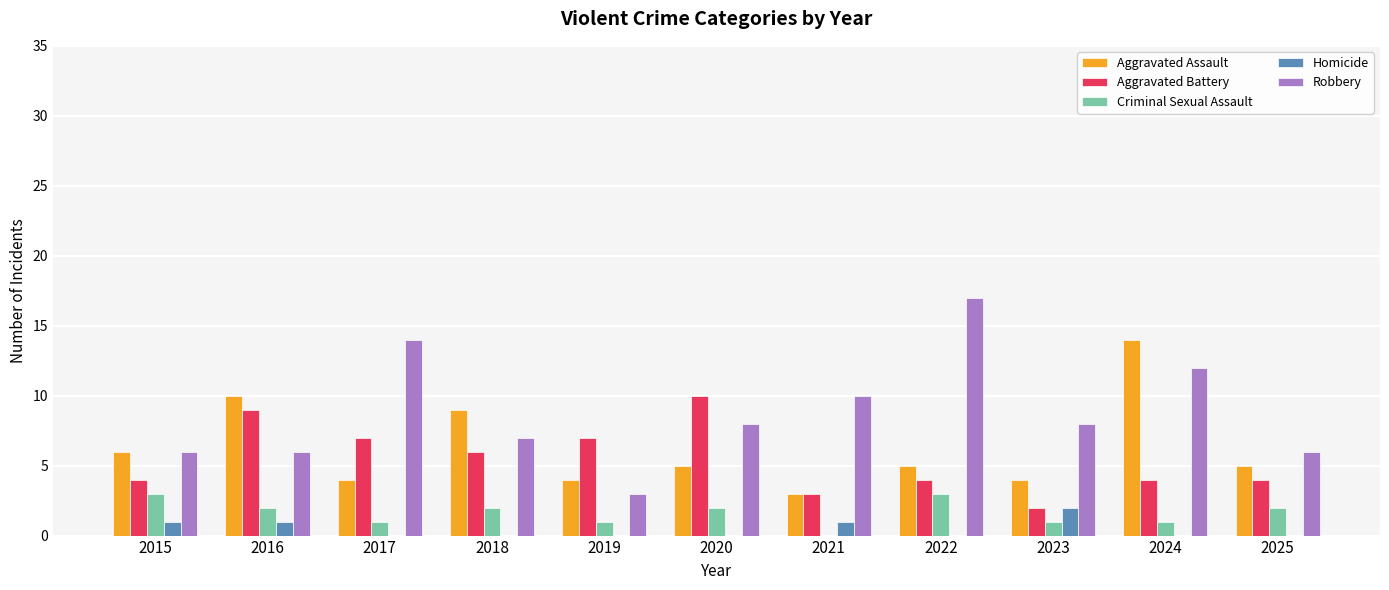

The Aggravated Assault series shows 10 at 2015. True or false?

False